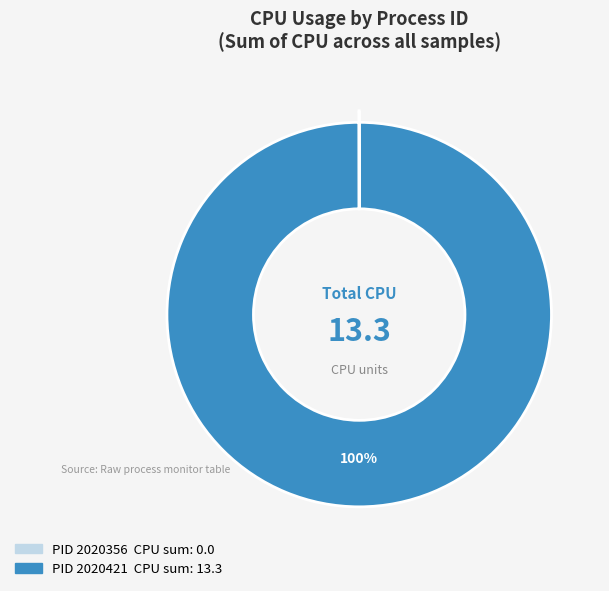

To the nearest percent, what is the average slice percentage?

50%